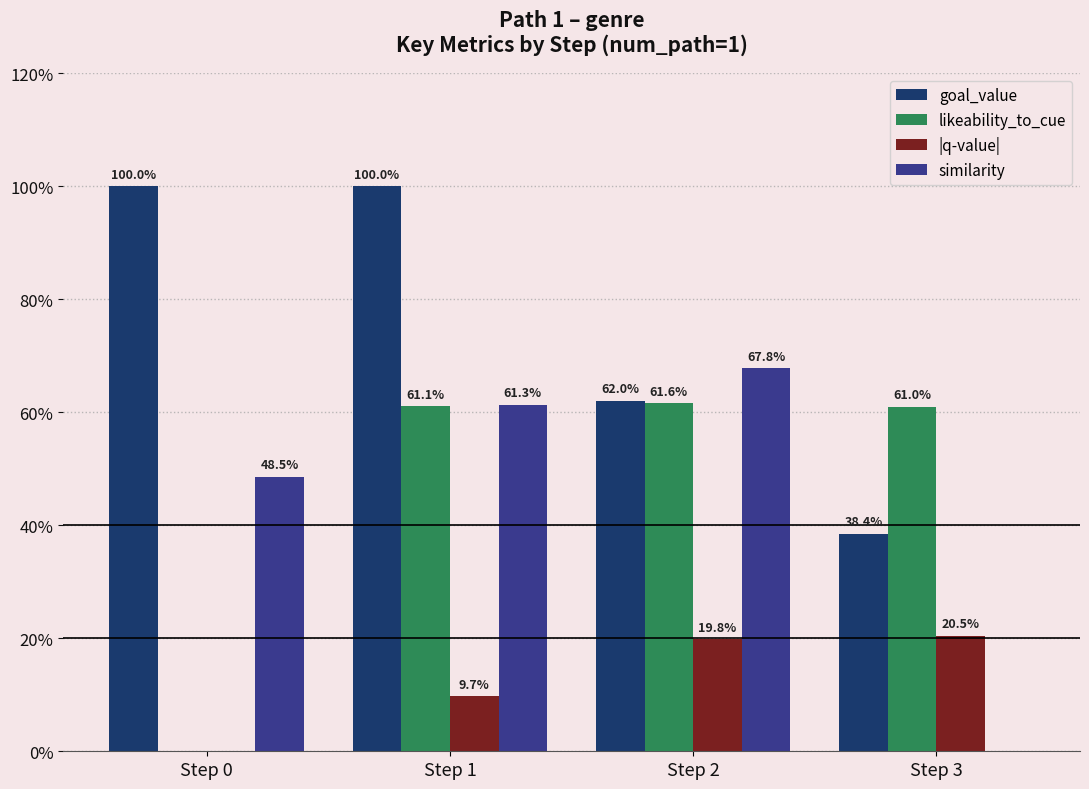

What are all the series names shown in the legend?

goal_value, likeability_to_cue, |q-value|, similarity